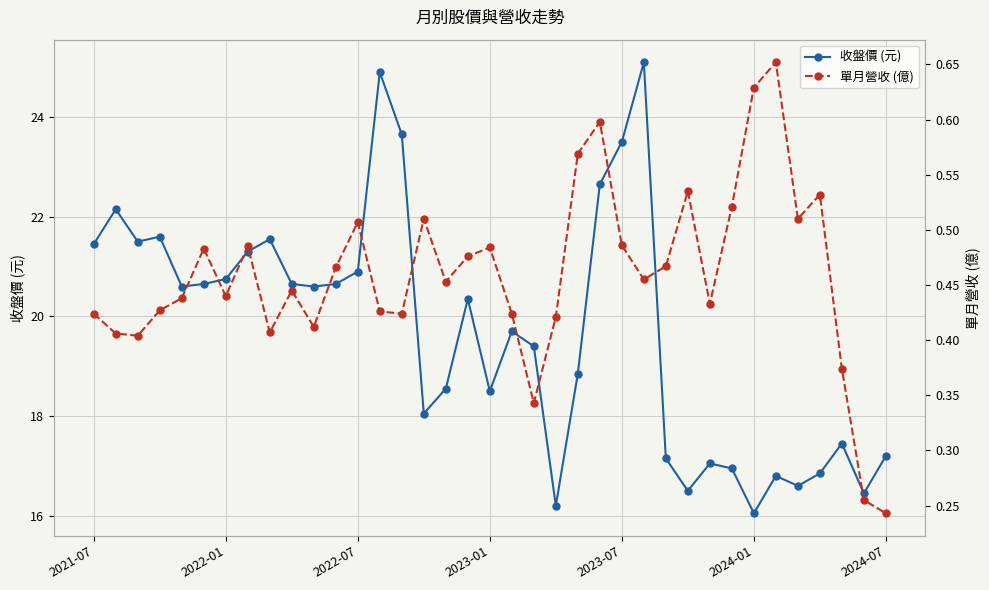

How many interior local valleys does the 收盤價 (元) series have?

10